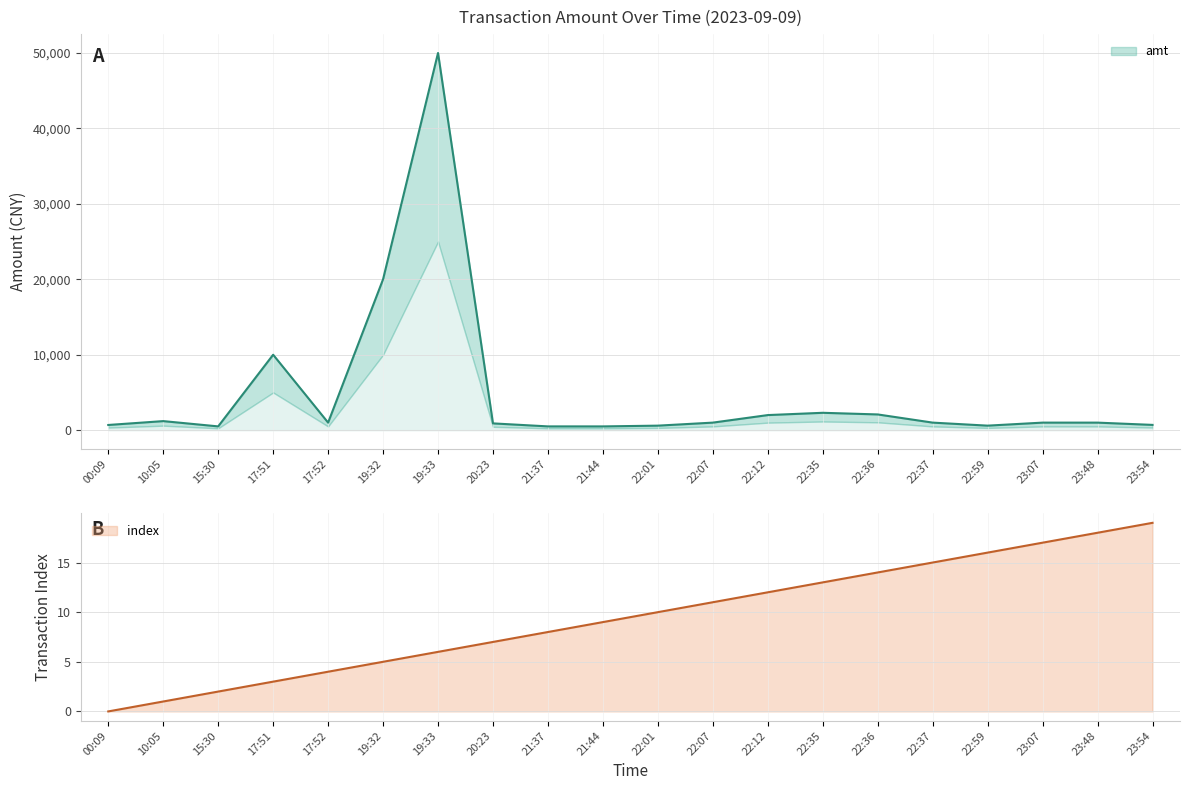

What is the average value of the index series?

9.5